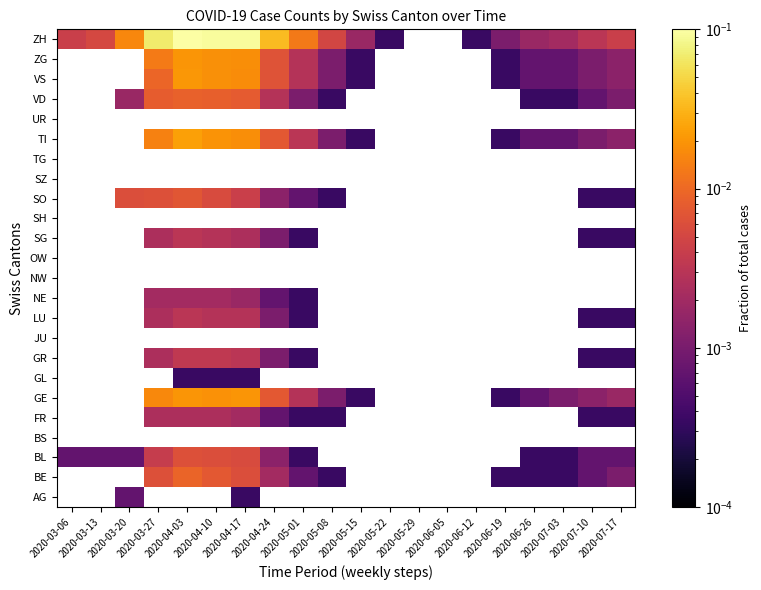

How many positive values does the TI series have?

13